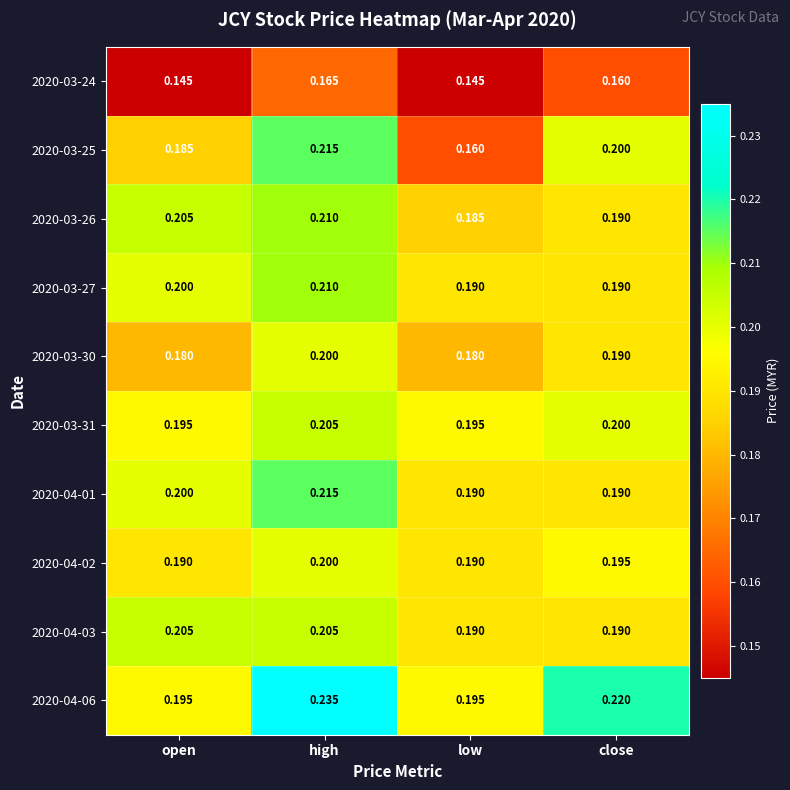

Rank the categories by 2020-03-25 value from lowest to highest.

low, open, close, high